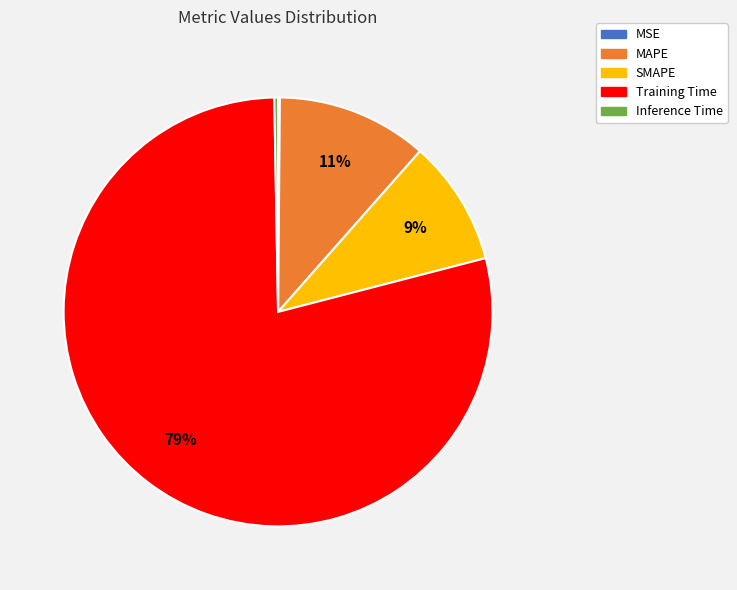

What percentage is the SMAPE slice, to the nearest percent?

9%